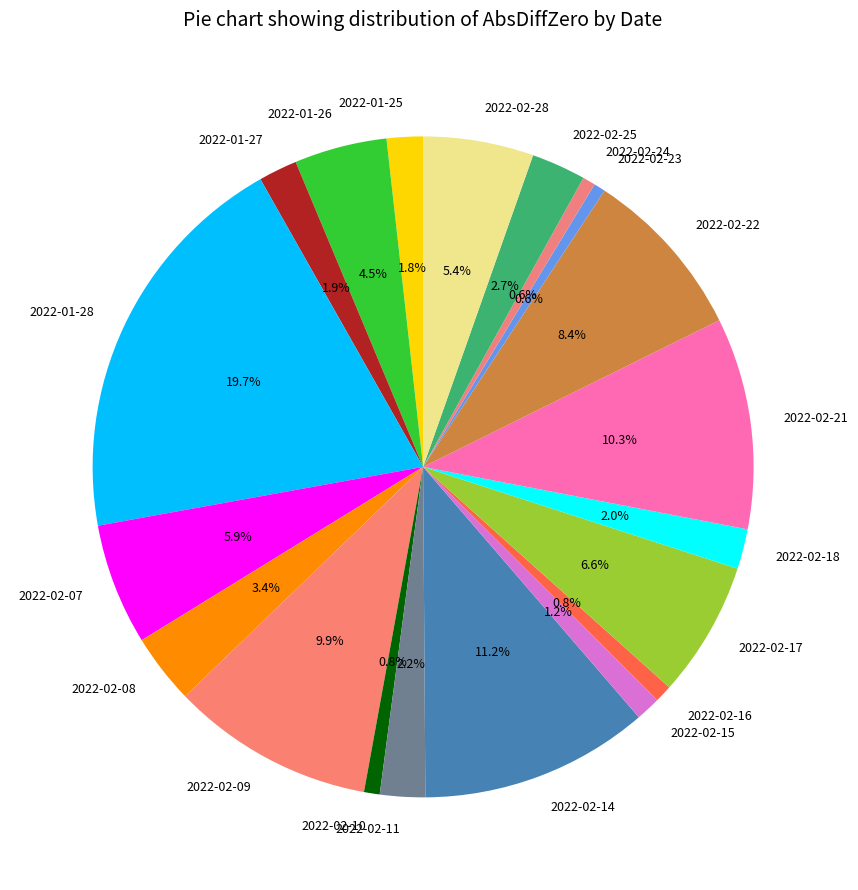

Which category has the biggest portion of the pie?

2022-01-28